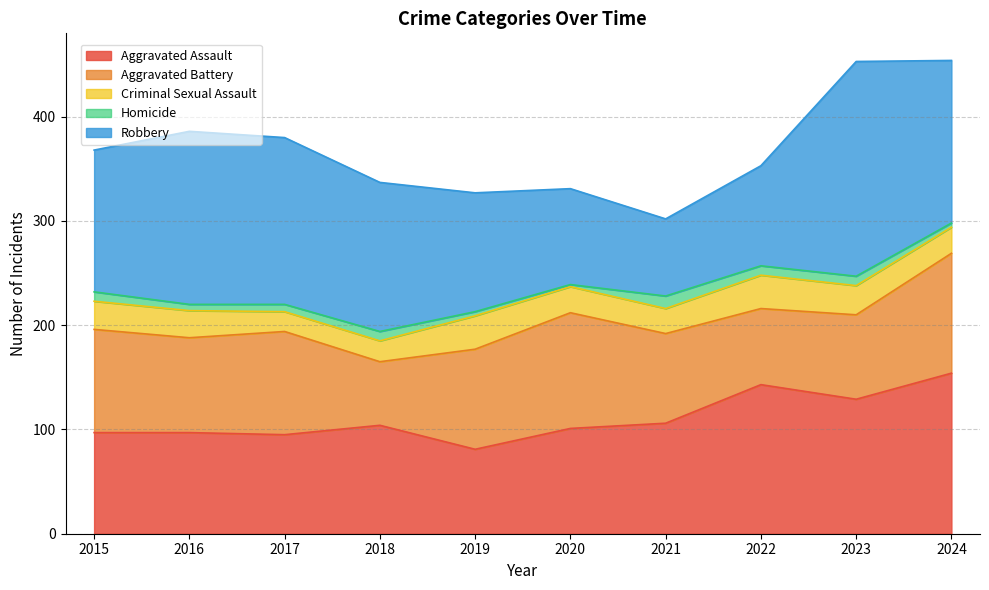

What is the lowest value of the Aggravated Assault series?

81